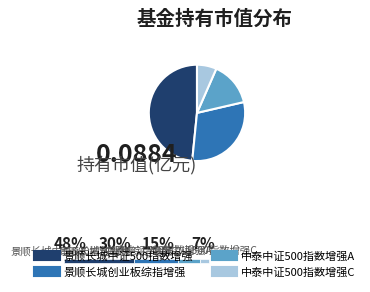

How many segments does this pie chart have?

4